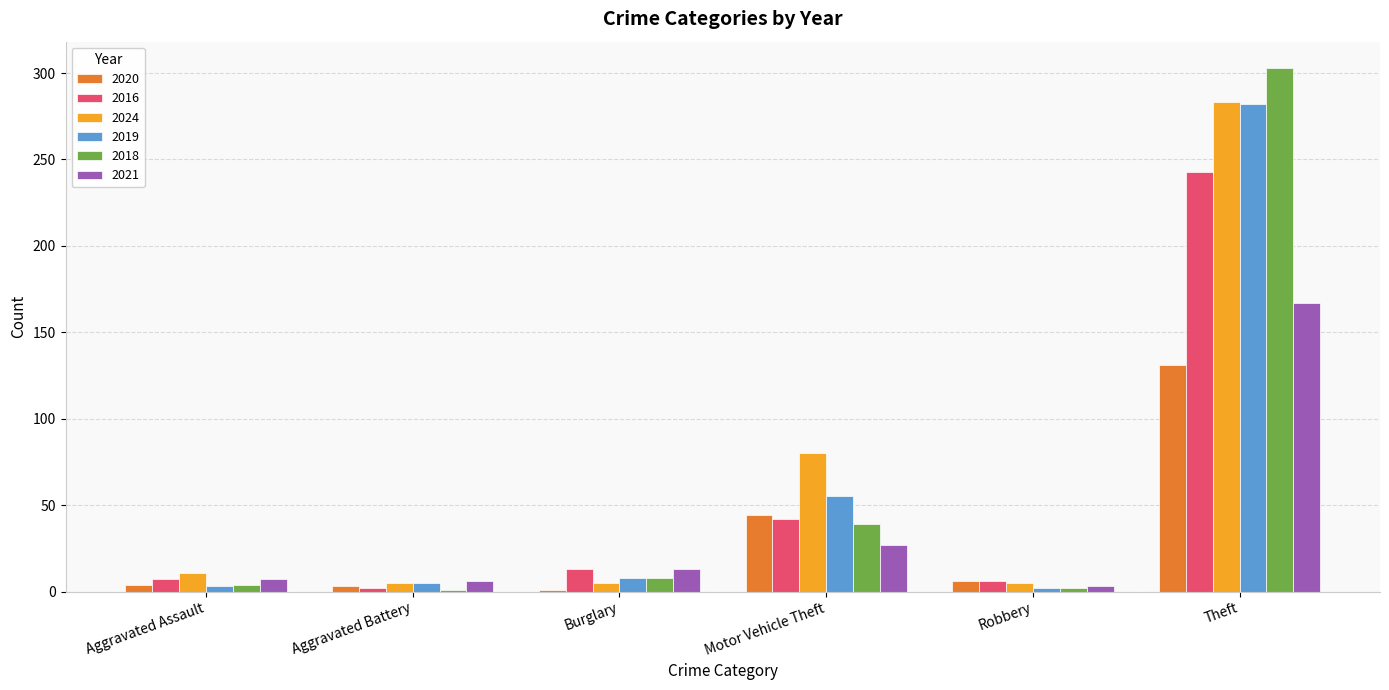

What is the spread (max minus min) of values at Motor Vehicle Theft?

53